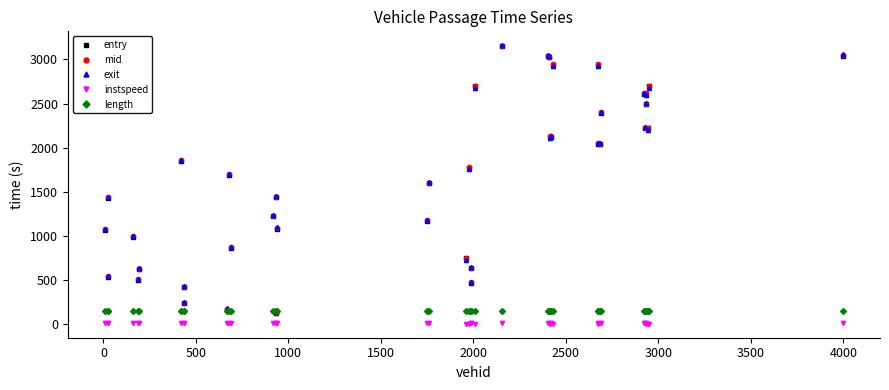

What is the maximum value shown in the chart?

3159.9